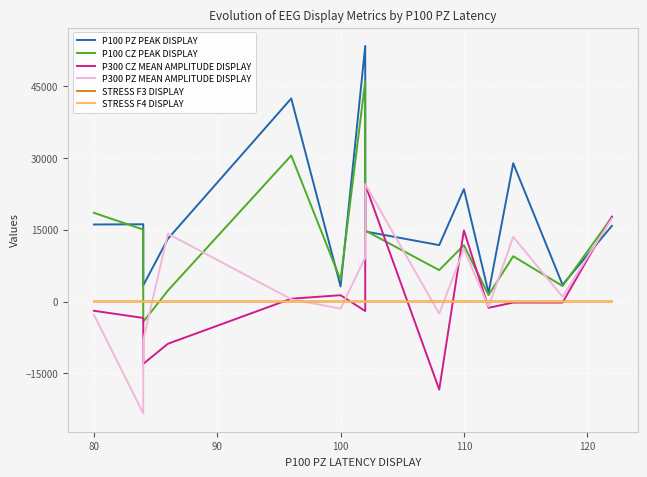

Is it true that P100 CZ PEAK DISPLAY equals 27846.1 at 80?

False